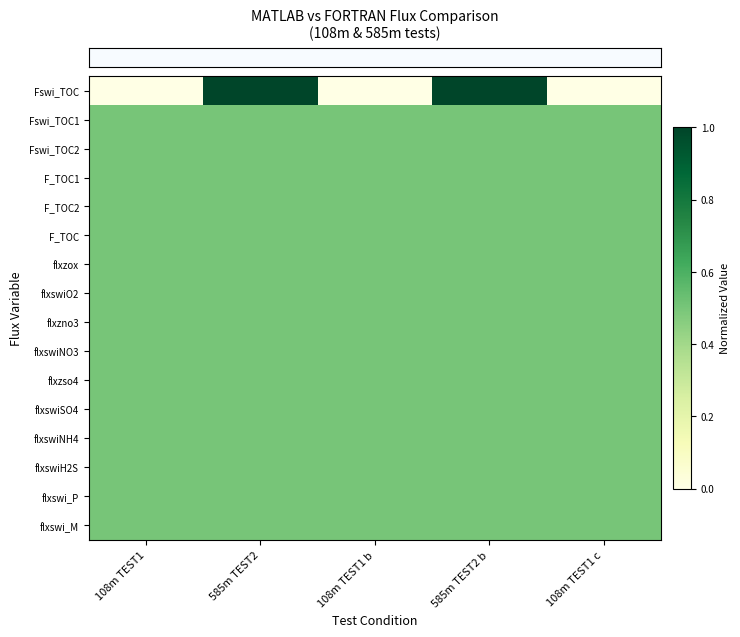

How many data points does each series have?

5